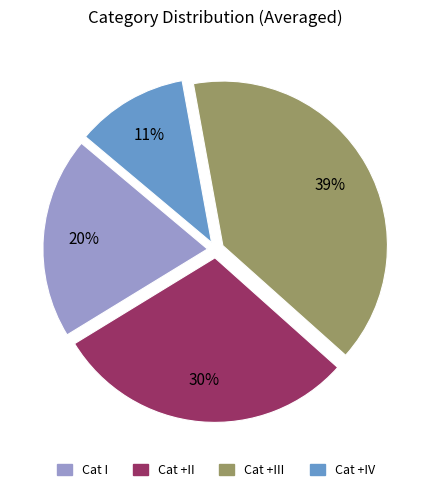

True or false: Cat +II accounts for 30% of the total.

True